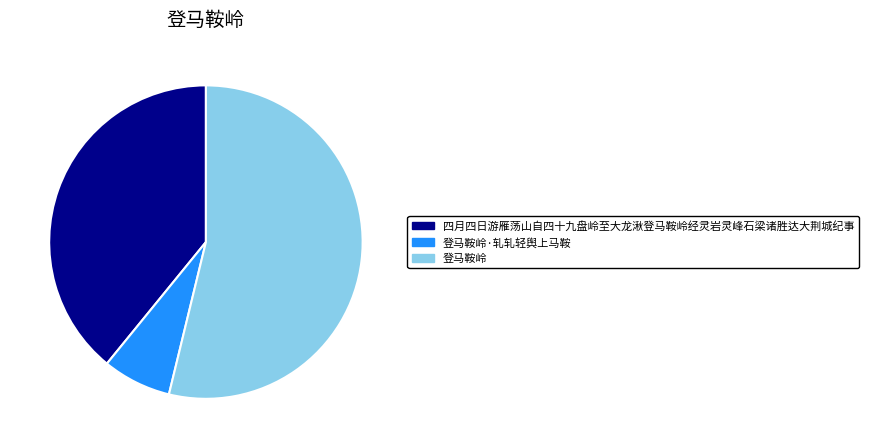

Which category accounts for the majority?

登马鞍岭